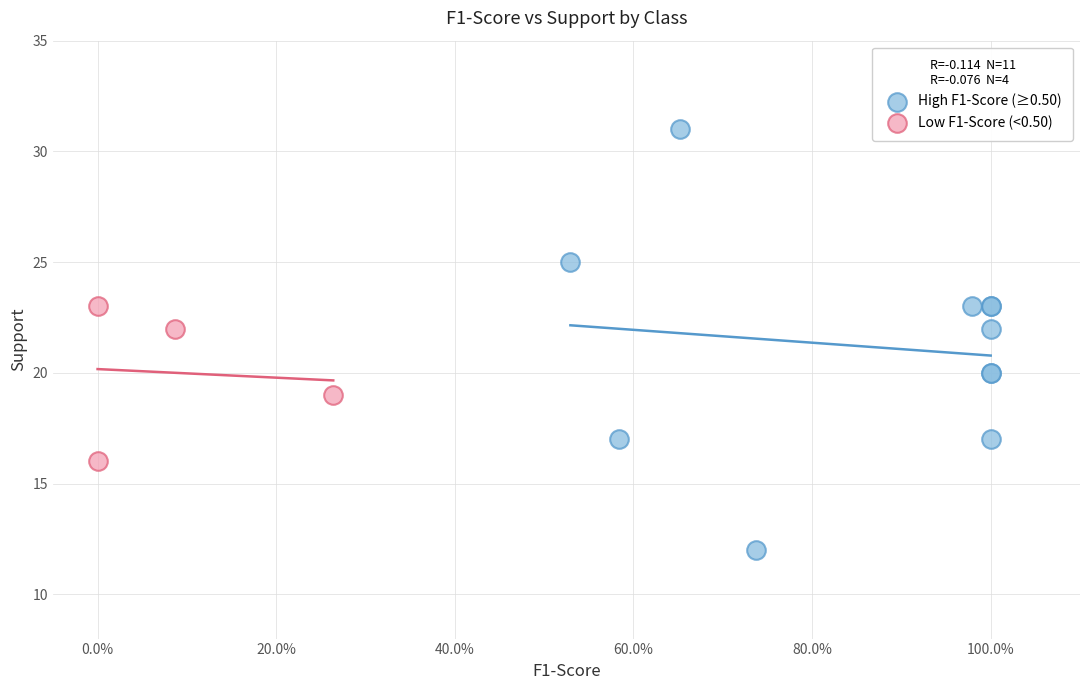

What are all the series names shown in the legend?

High F1-Score (≥0.50), Low F1-Score (<0.50)